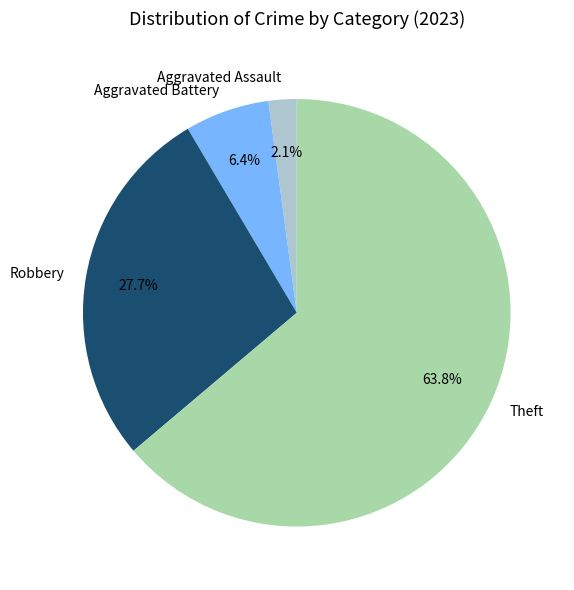

How many slices are in this pie chart?

4